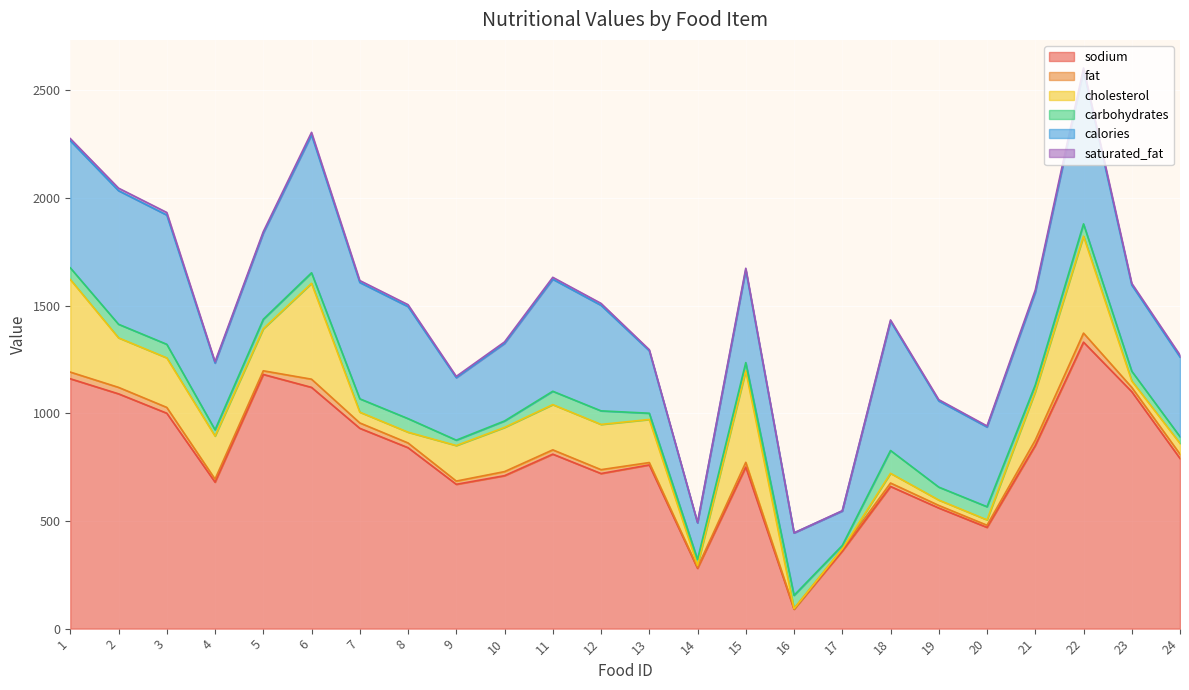

What is the maximum value for carbohydrates?

106.0